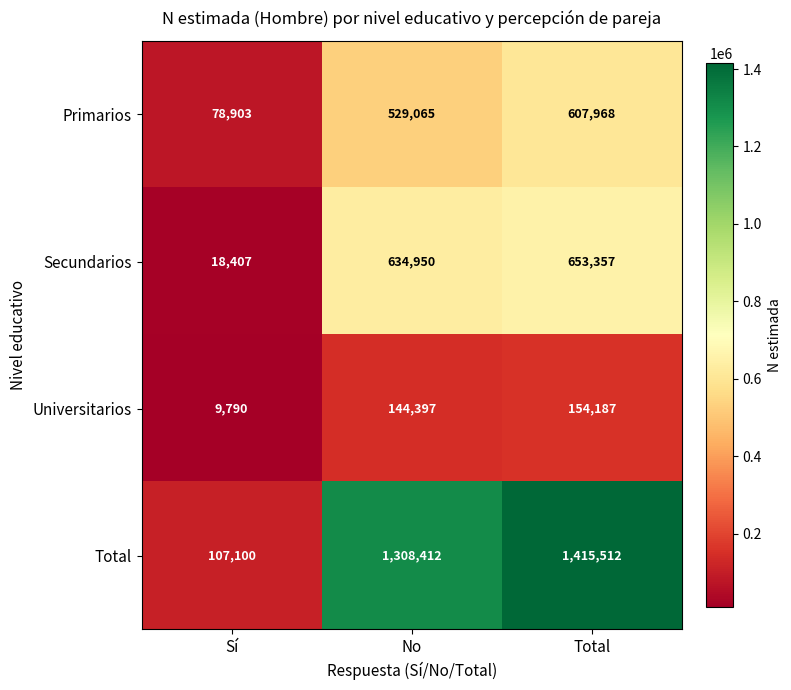

Reading right to left, list all the values displayed in this chart.

Primarios: 607968	529065	78903
Secundarios: 653357	634950	18407
Universitarios: 154187	144397	9790
Total: 1415512	1308412	107100